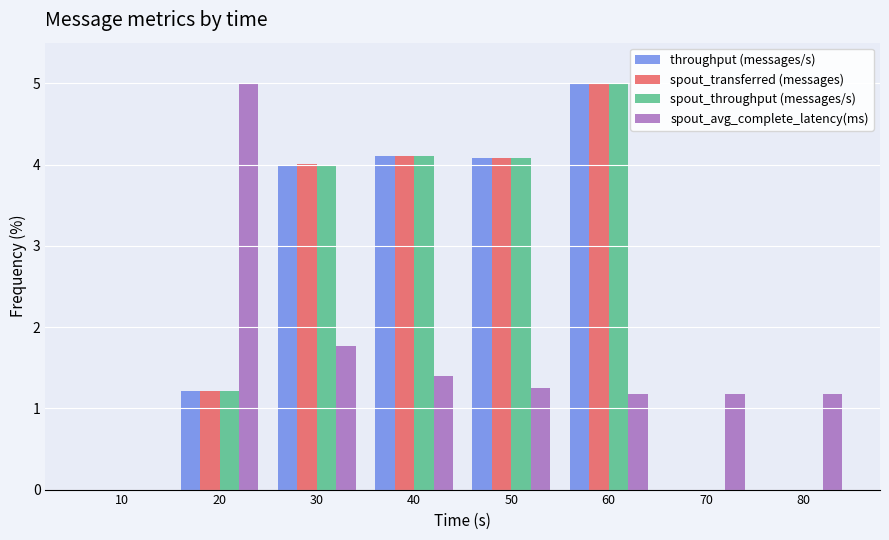

What are all the series names shown in the legend?

throughput (messages/s), spout_transferred (messages), spout_throughput (messages/s), spout_avg_complete_latency(ms)